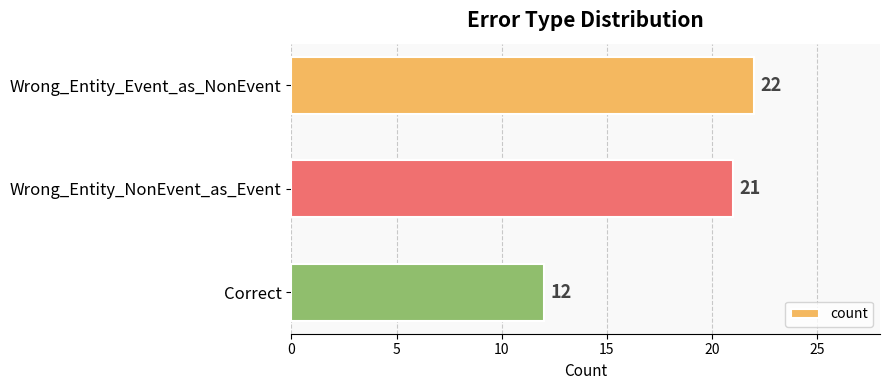

What is the maximum value shown in the chart?

22